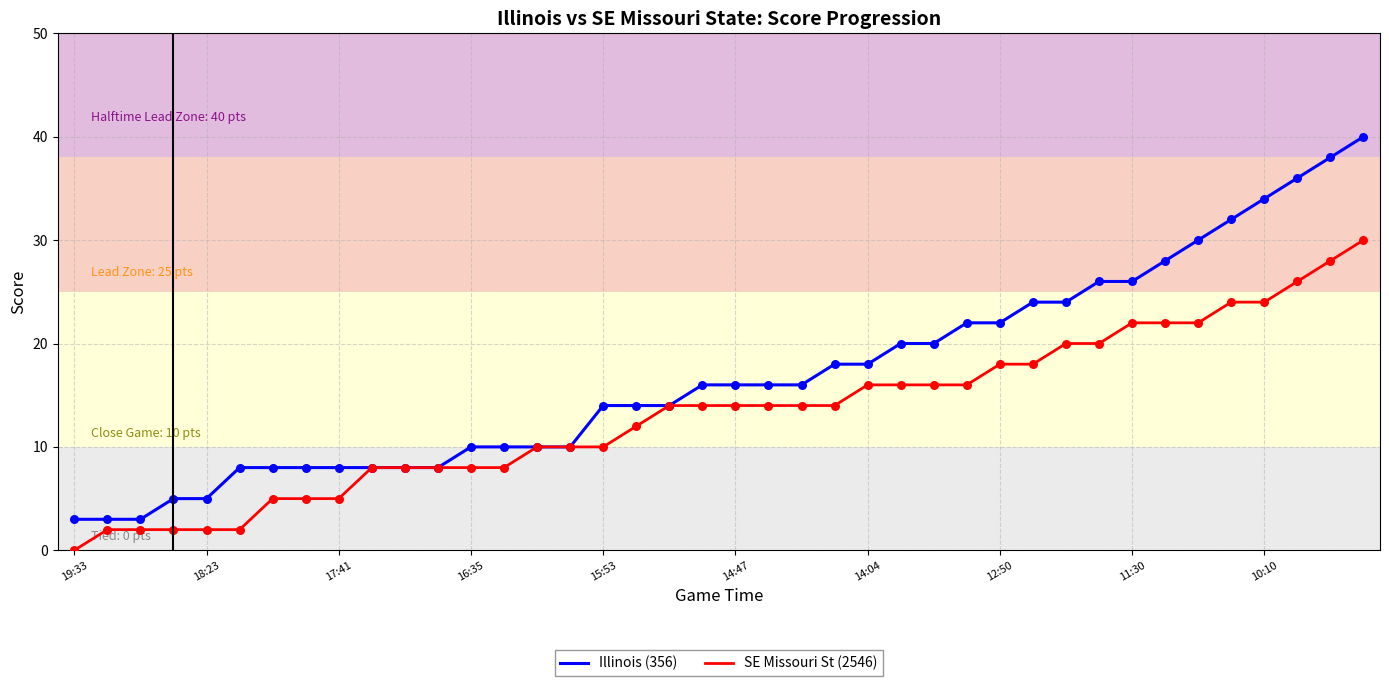

What are all the series names shown in the legend?

Illinois (356), SE Missouri St (2546)